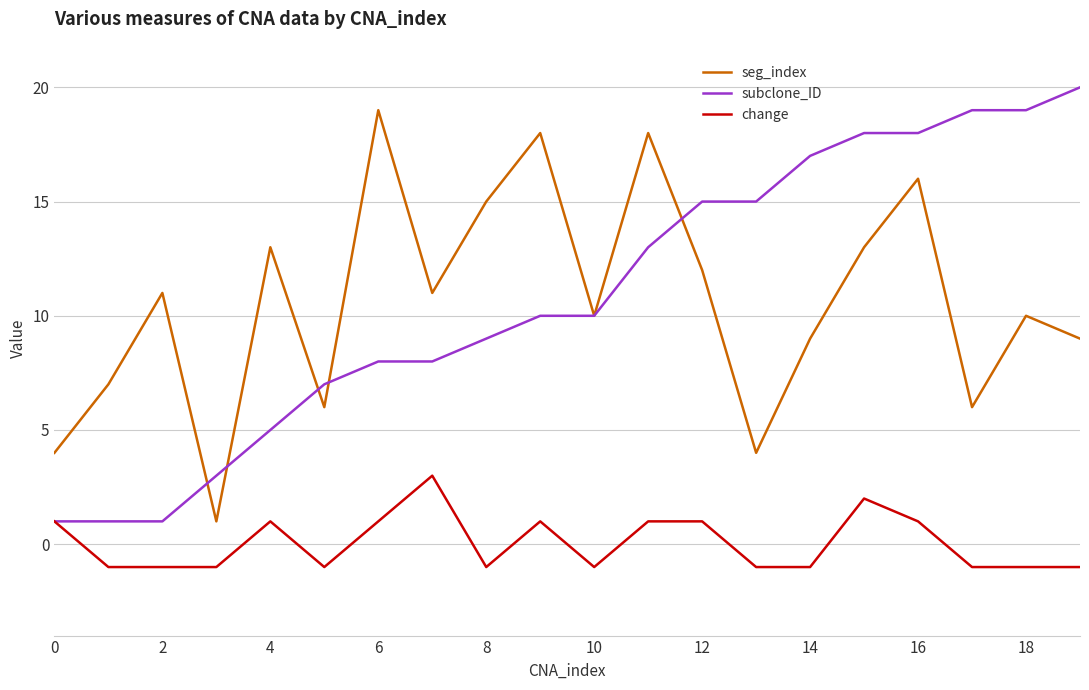

True or false: change and seg_index intersect in this chart.

False